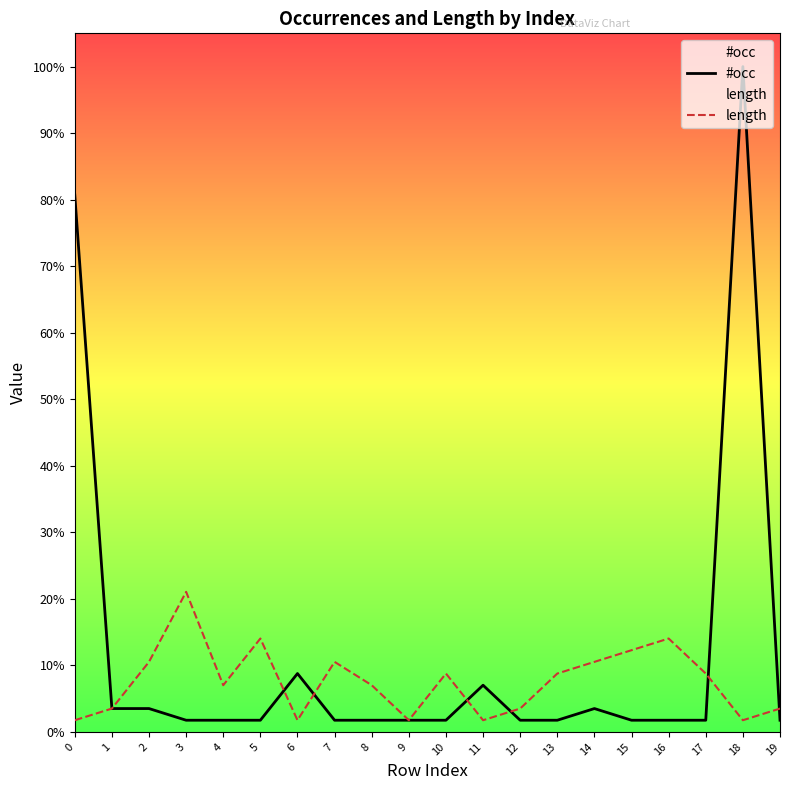

Which series has the widest spread of values?

#occ